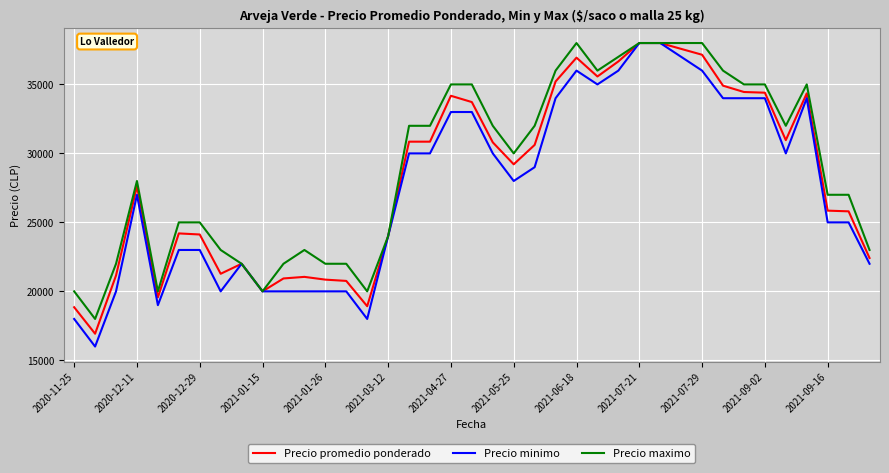

What is the minimum value shown in the chart?

16000